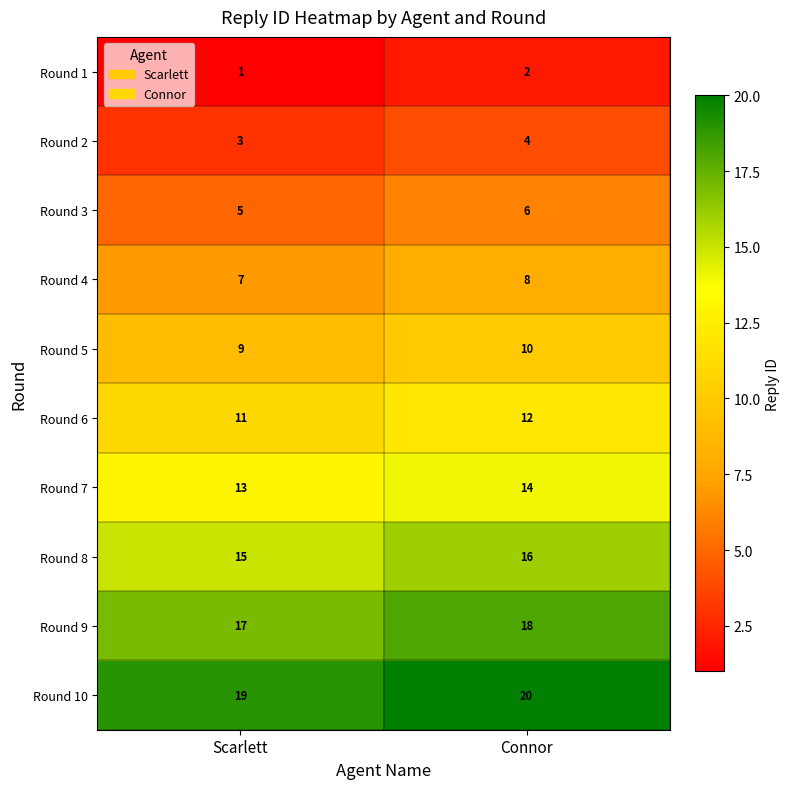

Is it true that Round 3 equals 2 at Scarlett?

False